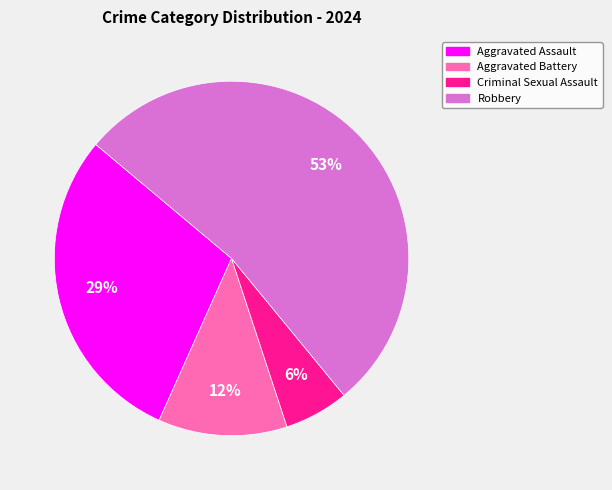

To the nearest percent, what is the average slice percentage?

25%